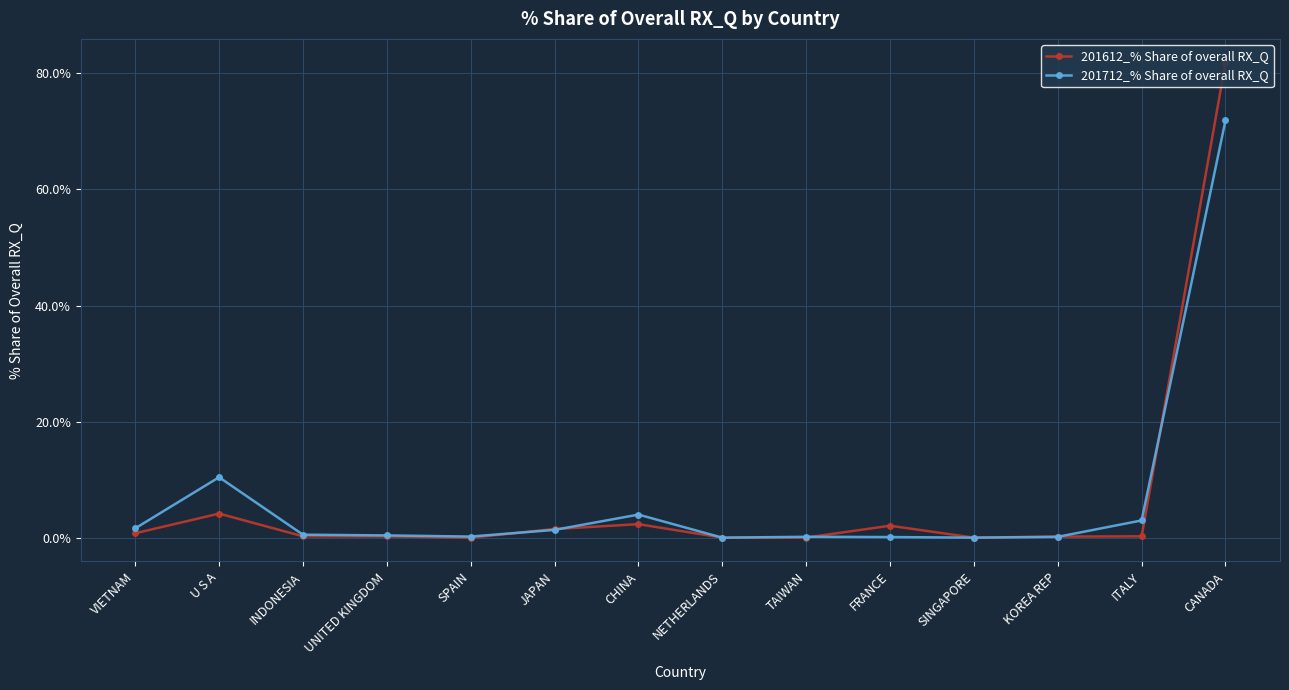

What is the average value of the 201612_% Share of overall RX_Q series?

6.7